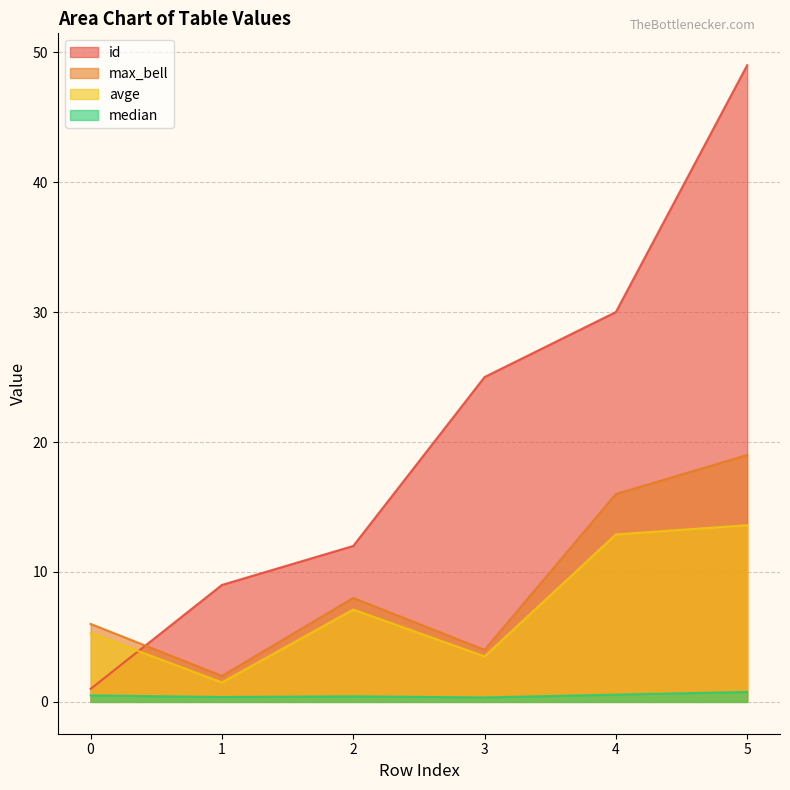

Rank the series by their maximum value, from lowest to highest.

median, avge, max_bell, id